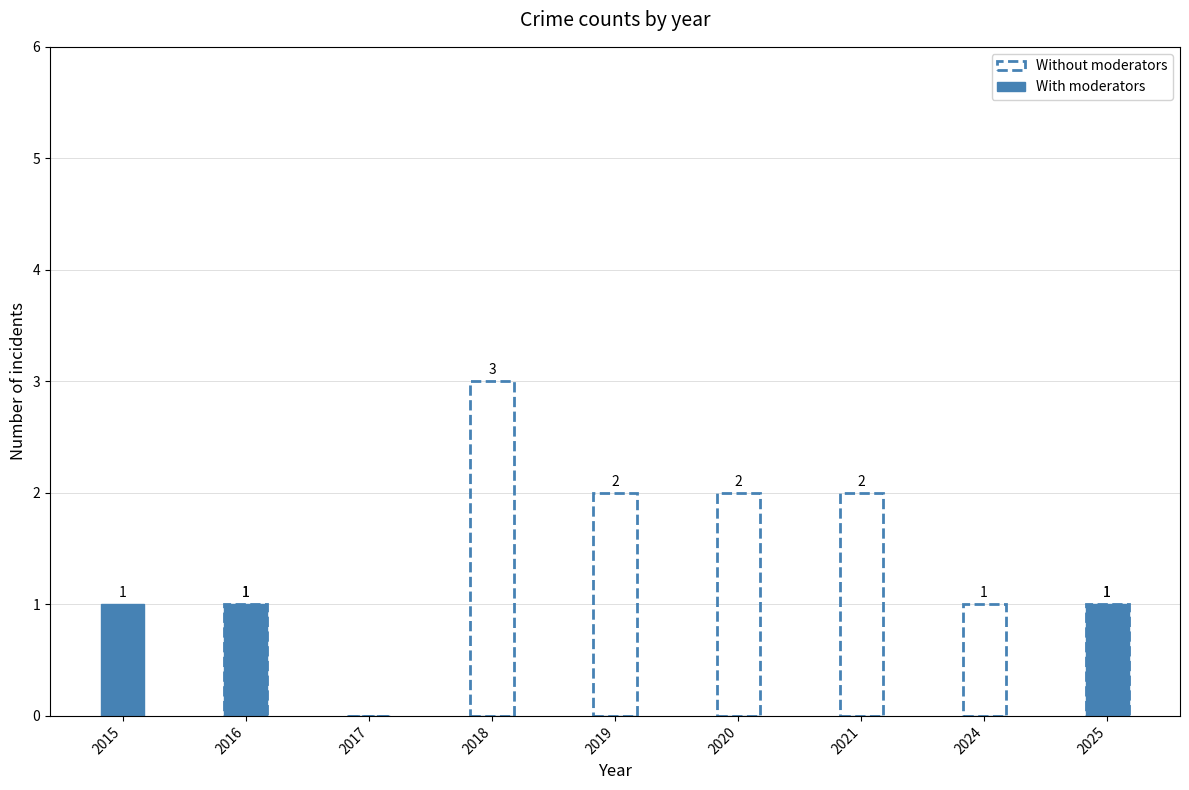

What is the difference between the Without moderators values at 2018 and 2024?

2